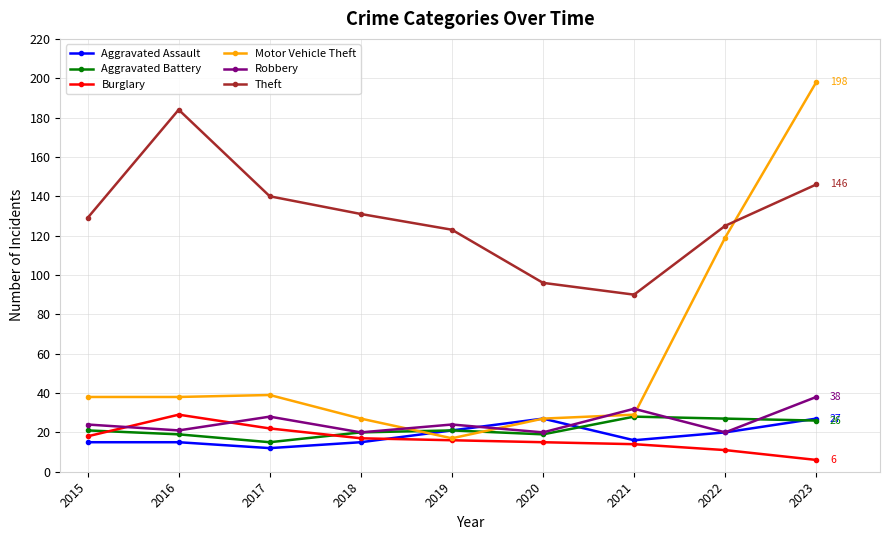

Where do Motor Vehicle Theft and Robbery first cross each other?

2018 and 2019